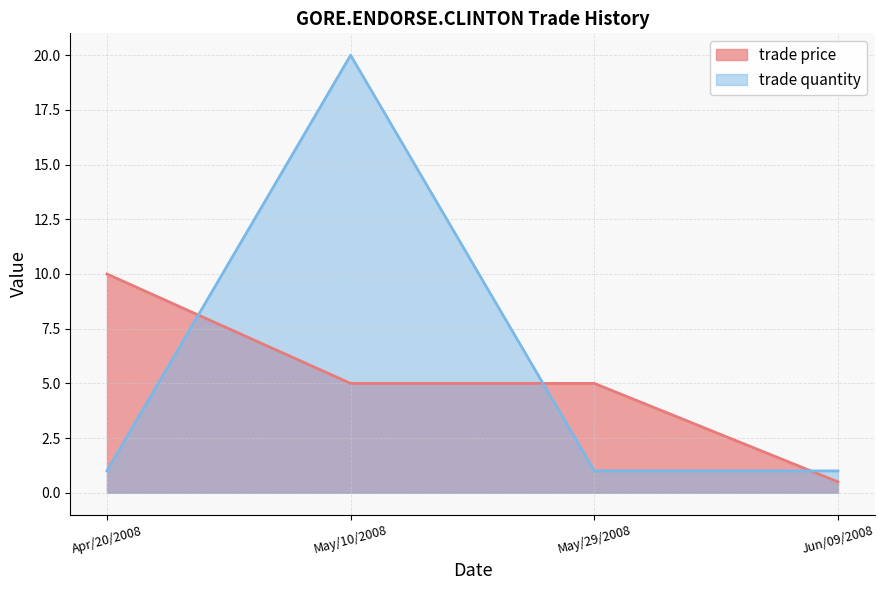

What is the value of the trade quantity point at the 4th from the left?

1.0